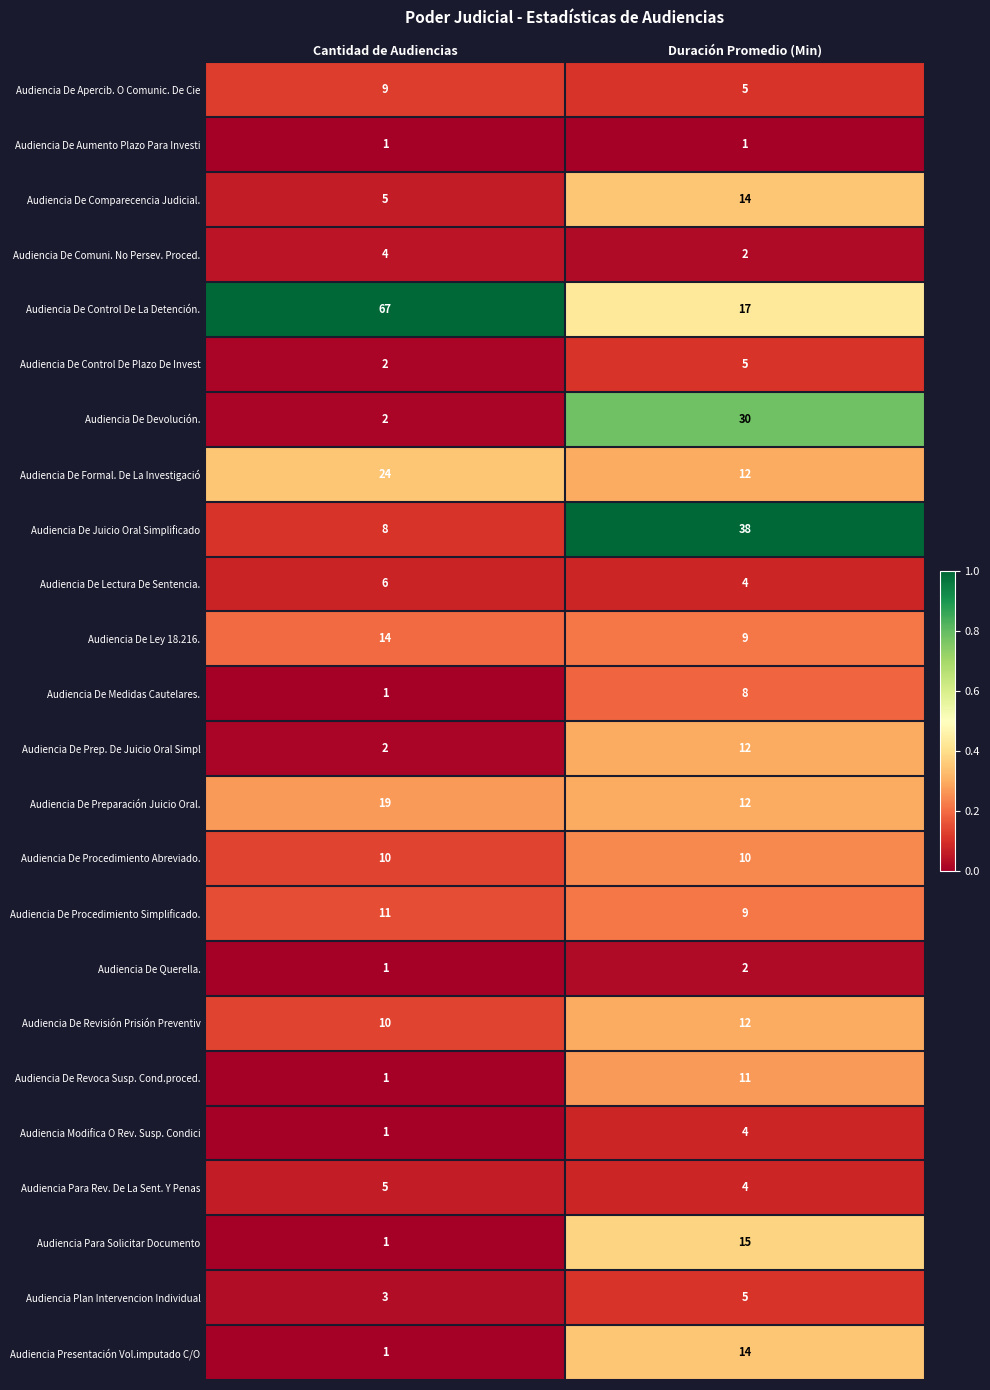

What is the difference between the highest and lowest values at Duración Promedio (Min)?

37